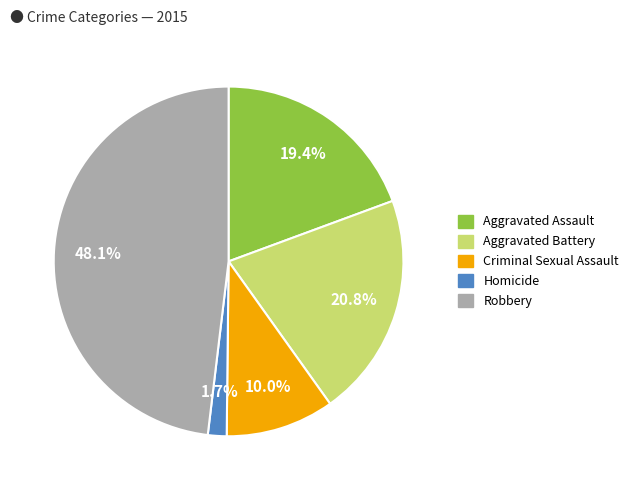

To the nearest percent, what portion does Criminal Sexual Assault represent?

10%